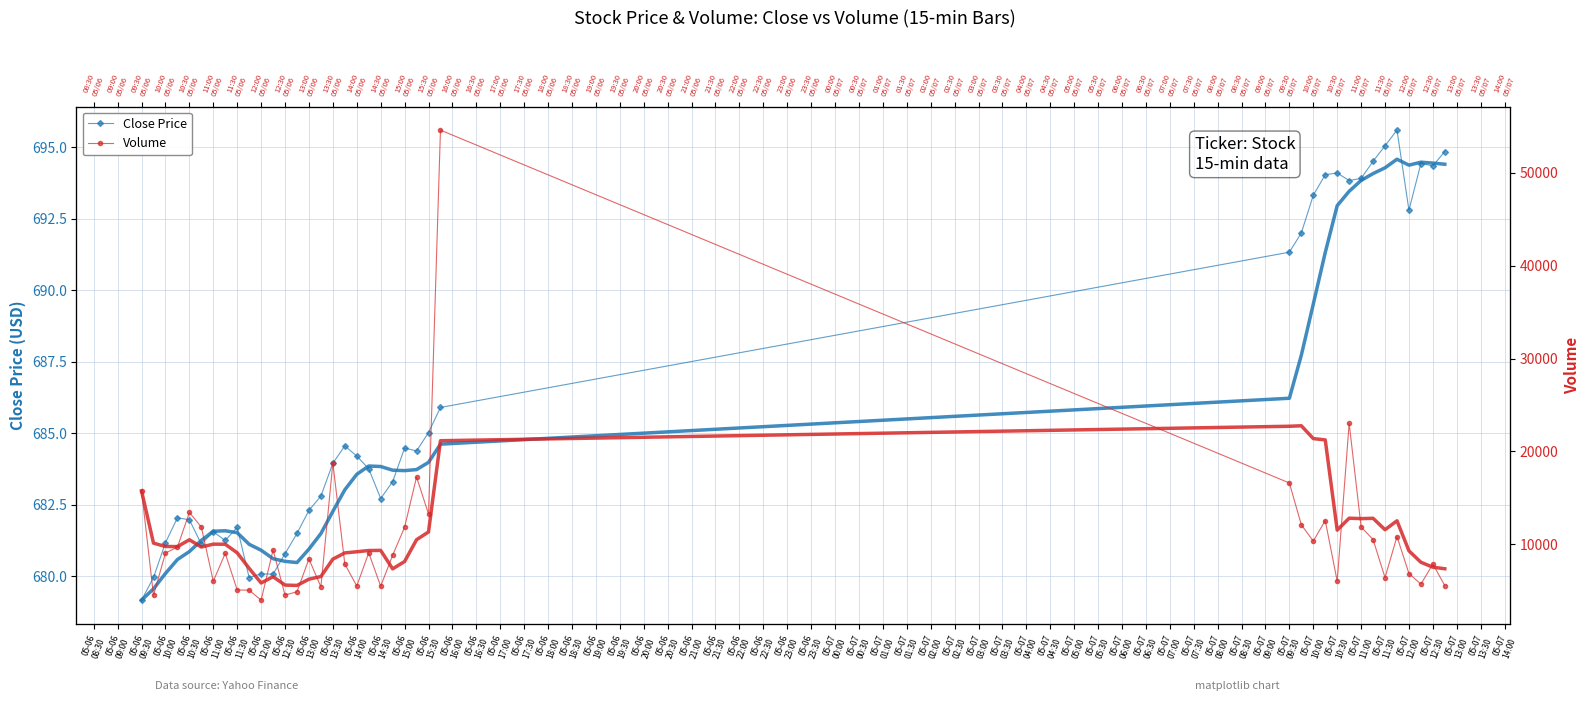

True or false: Close Price and Volume intersect in this chart.

False